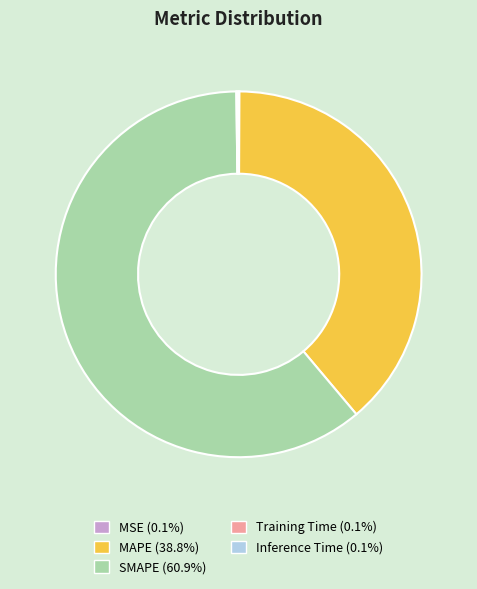

What is the largest slice in the pie chart?

SMAPE